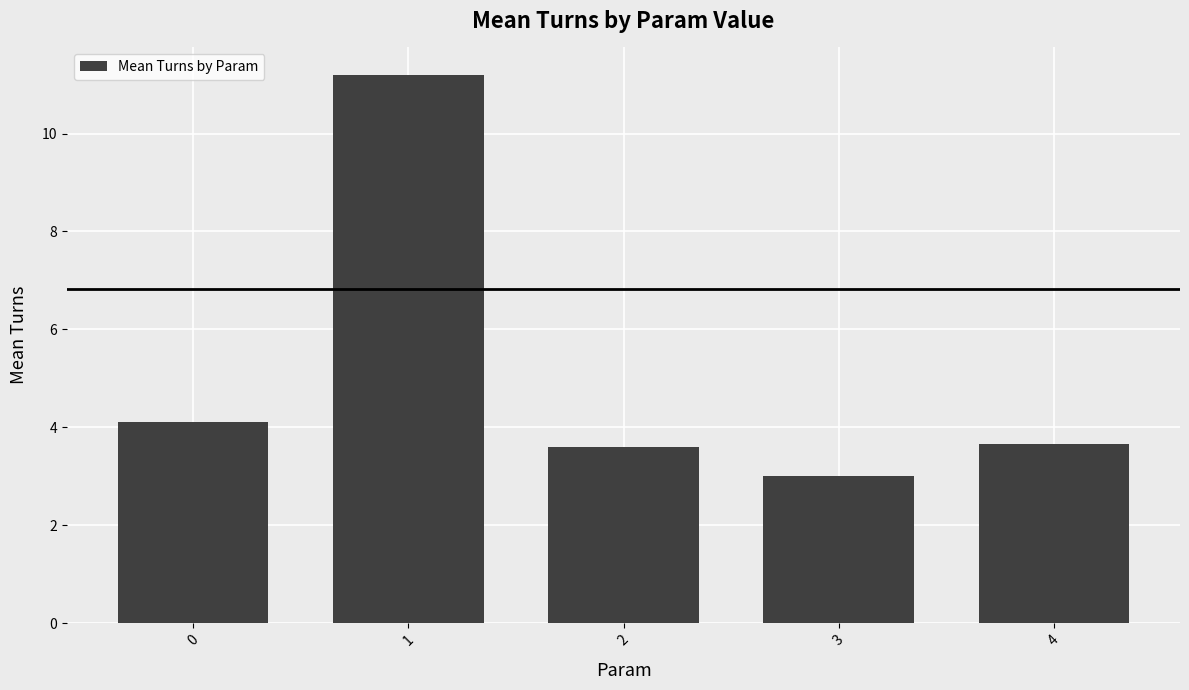

At which category does the chart reach its peak across all series?

1